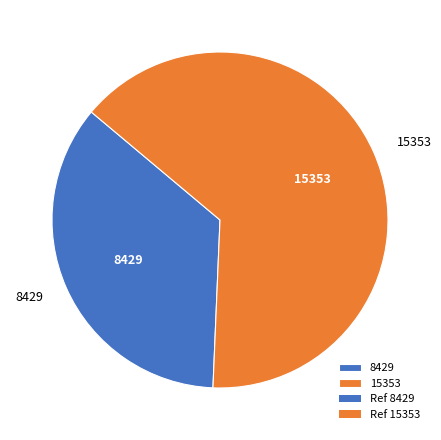

Rank the categories by value from lowest to highest.

8429, 15353